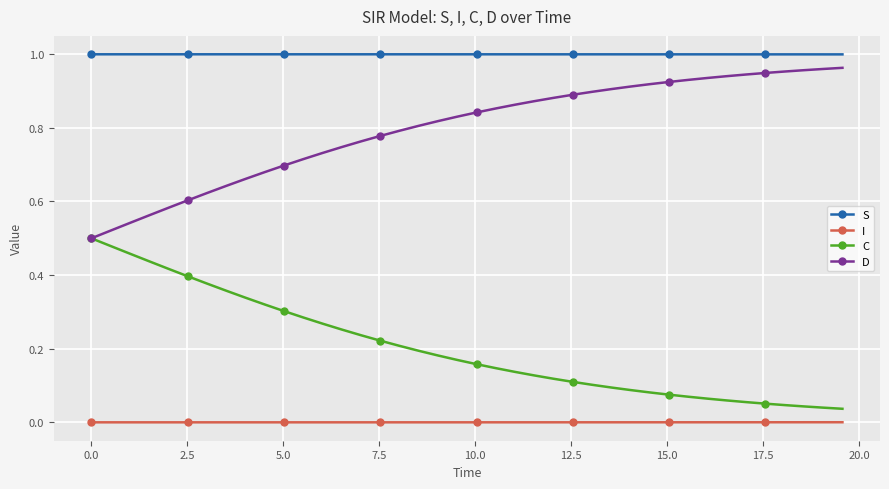

Rank the series by their average value, from lowest to highest.

I, C, D, S